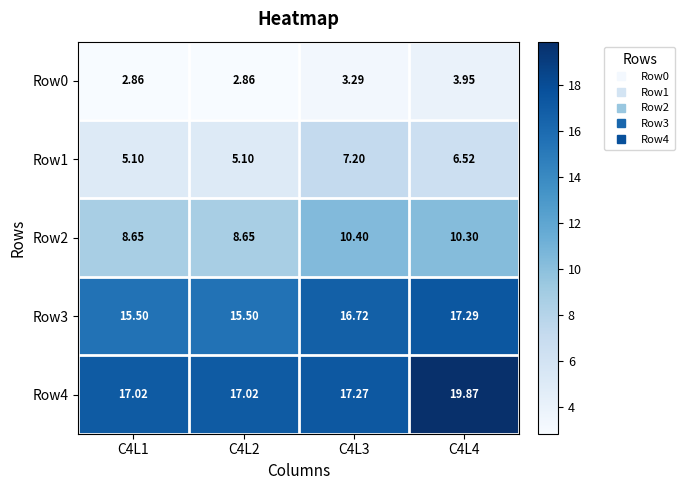

What is the greatest value displayed?

19.9